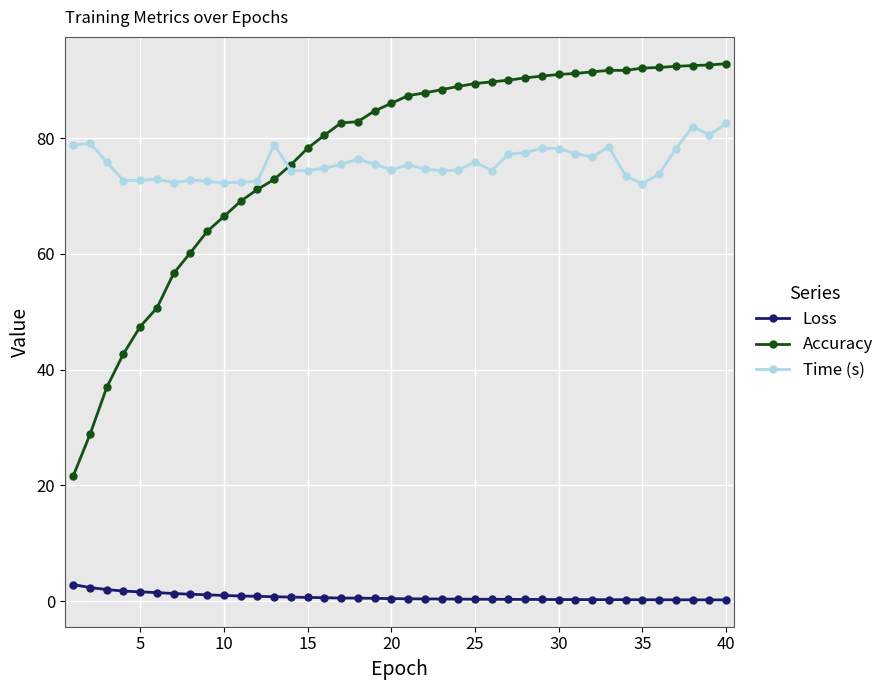

What is the average value of the Loss series?

0.7